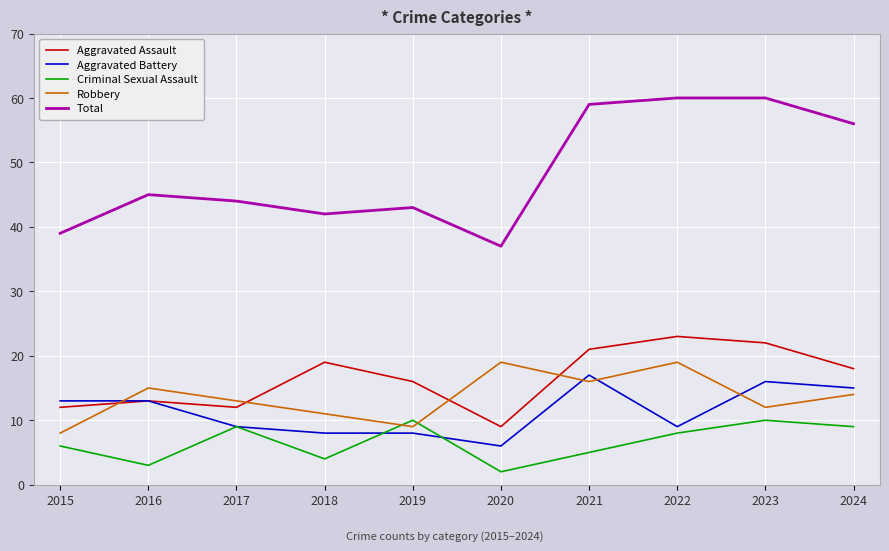

At 2015, list the series in order from smallest to largest.

Criminal Sexual Assault, Robbery, Aggravated Assault, Aggravated Battery, Total